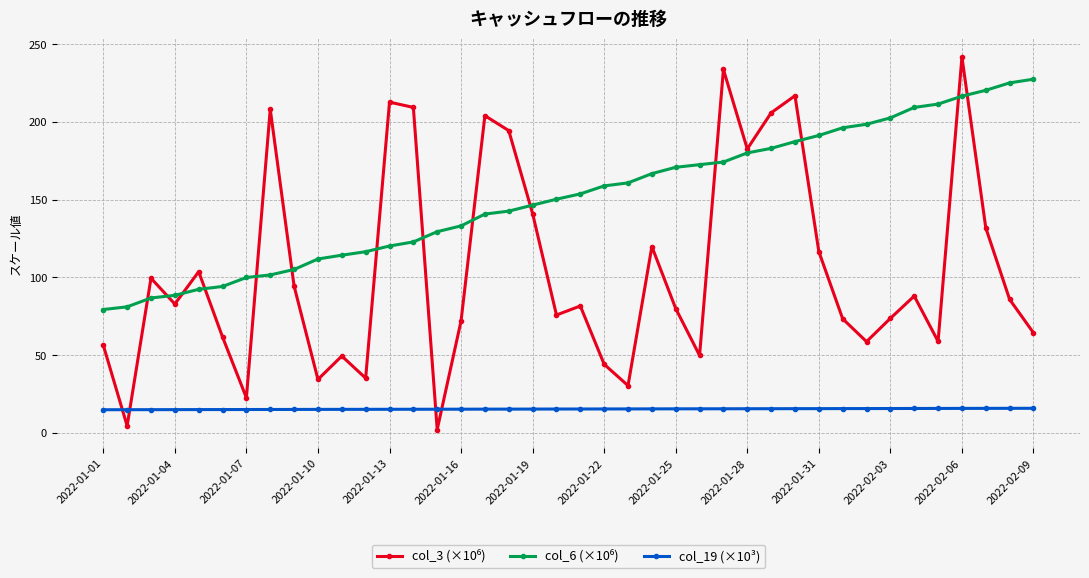

What is the lowest value of the col_19 (×10³) series?

14.8